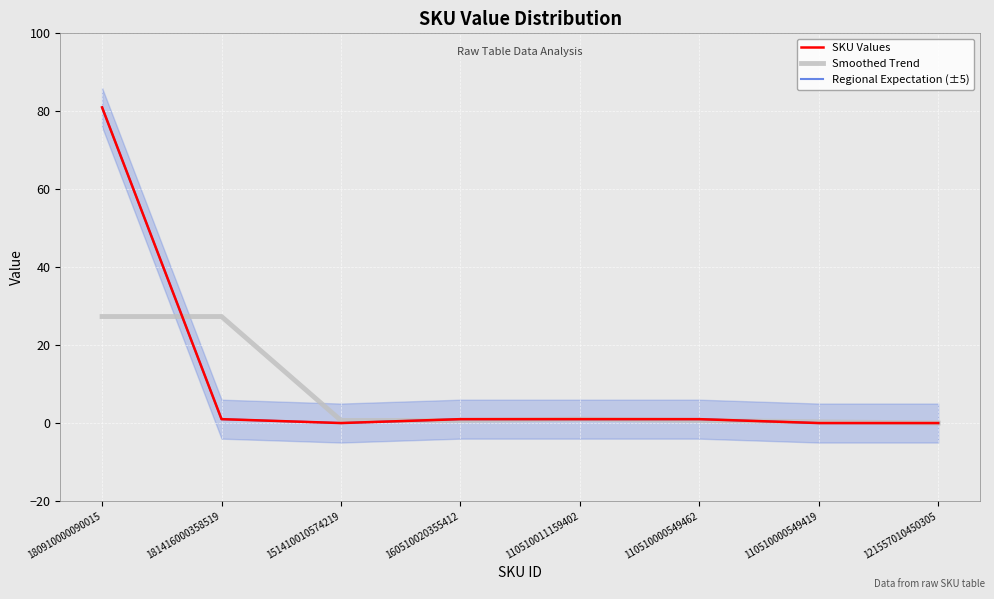

How many data points does each series have?

8